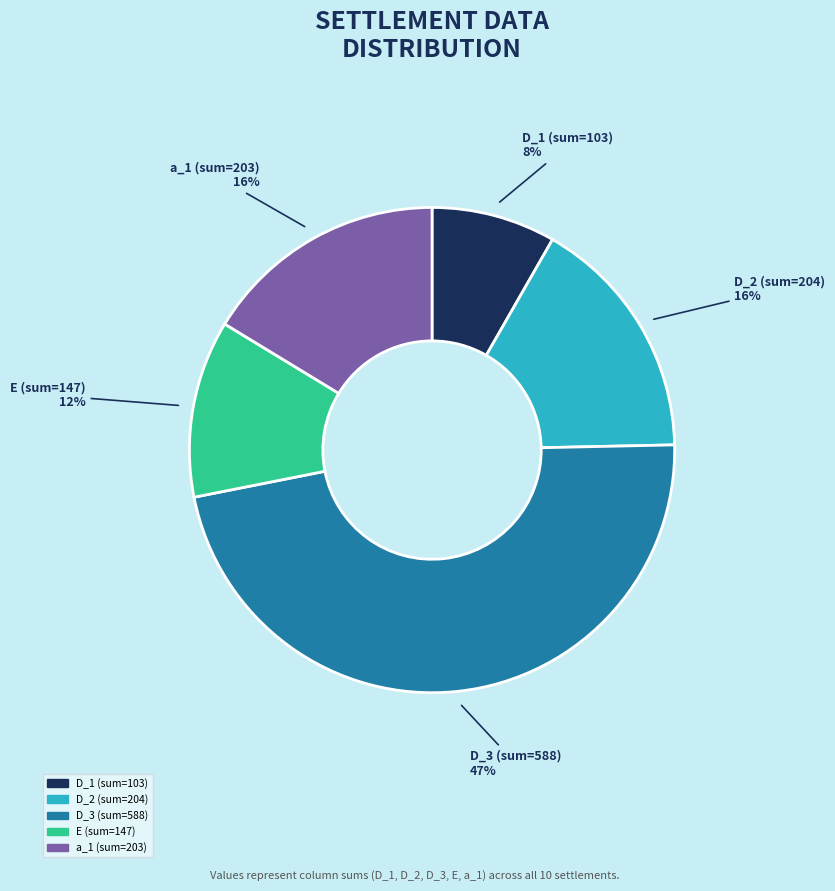

Is the sum of E (sum=147) and D_3 (sum=588) greater than half?

Yes